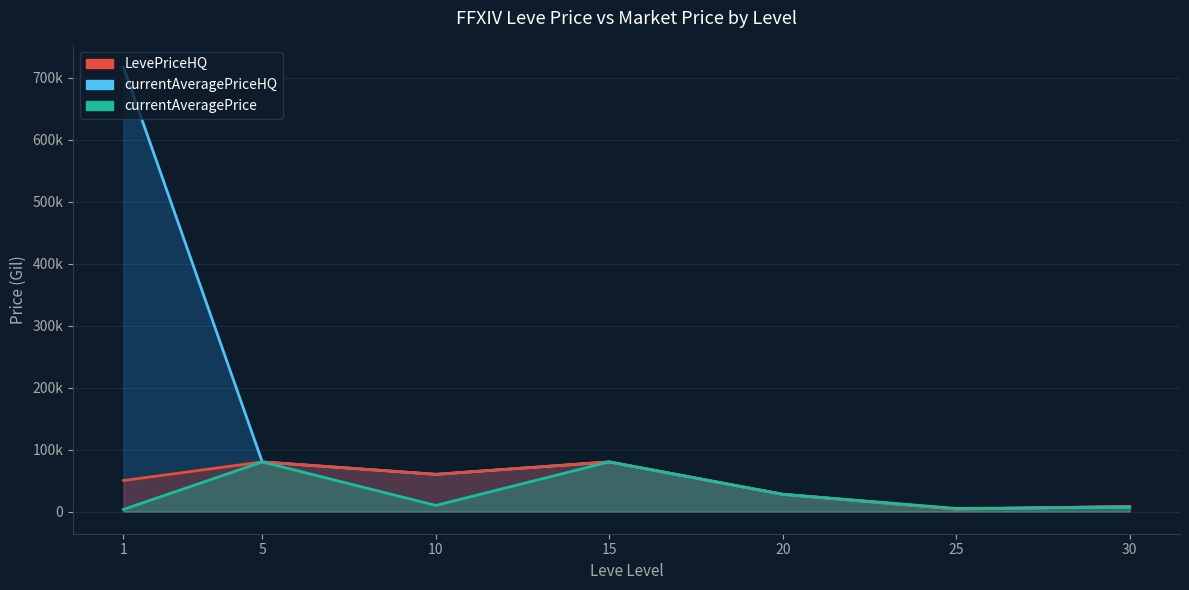

Where is currentAveragePriceHQ nearest to the value 360578?

15